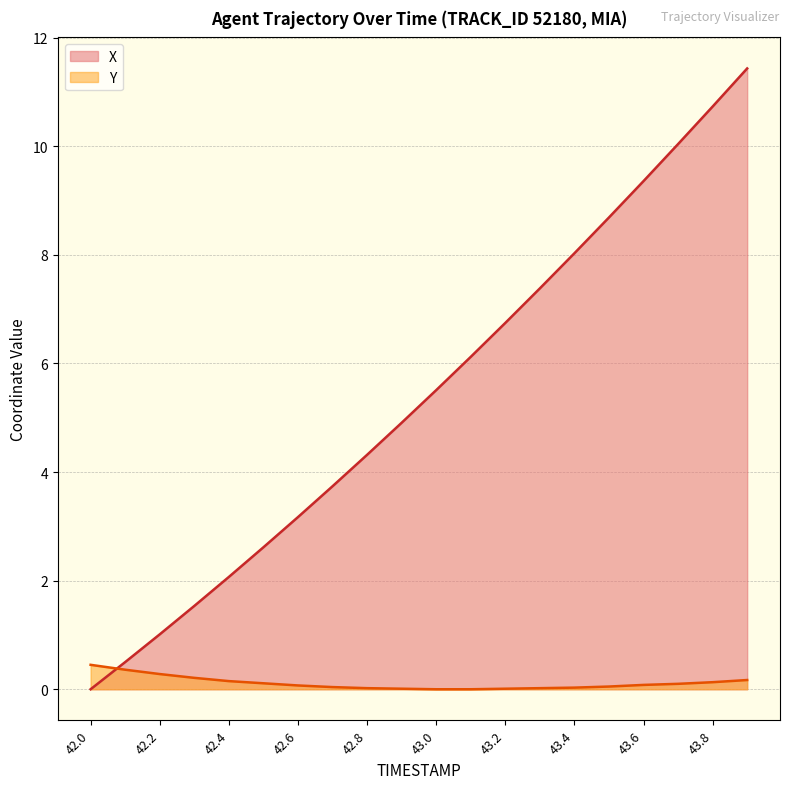

Which series has the largest total across all categories?

X